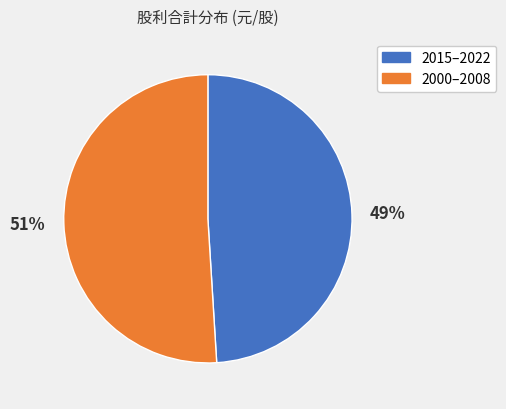

Does any single category account for the majority?

Yes